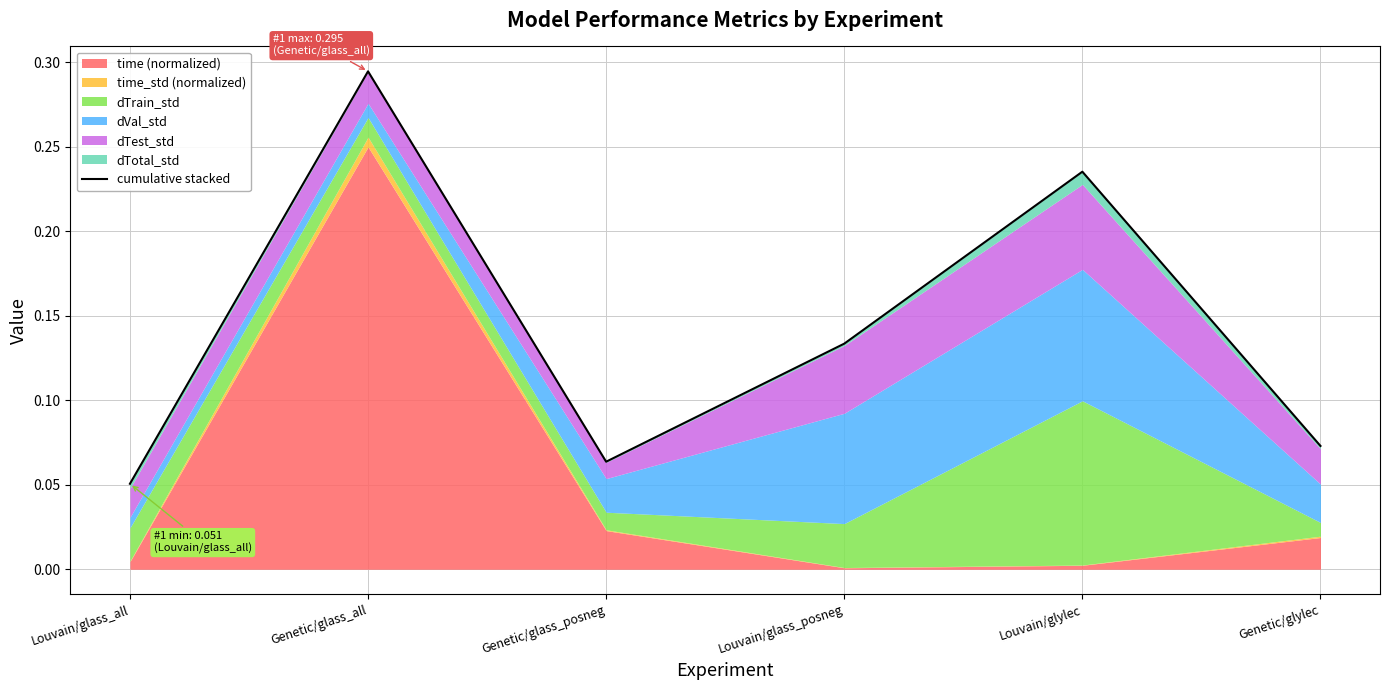

Is it true that the value at Genetic/glass_posneg is 0.1?

False